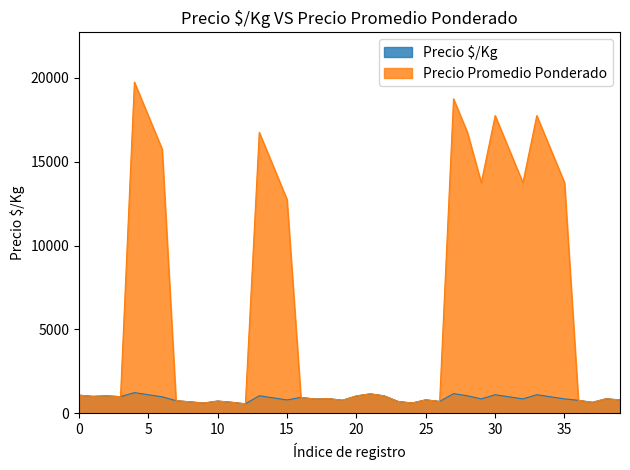

Which series has the widest spread of values?

Precio Promedio Ponderado